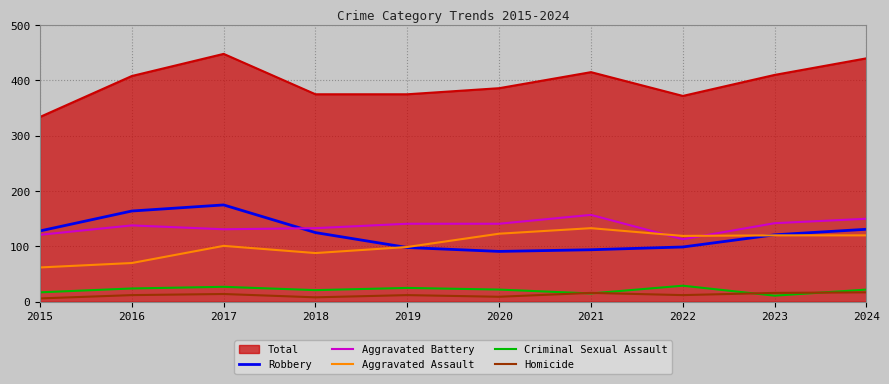

How many intersections are there between Robbery and Aggravated Assault?

2